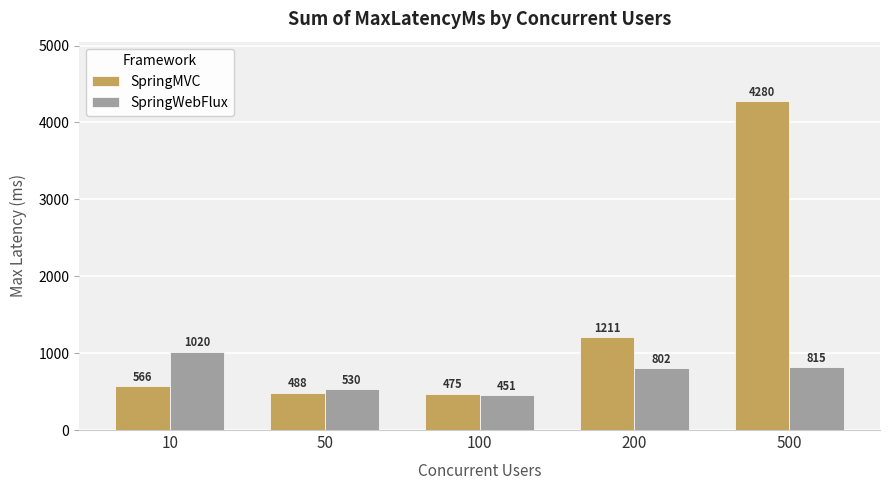

What is the value of the SpringWebFlux bar at the 4th from the left?

802.5